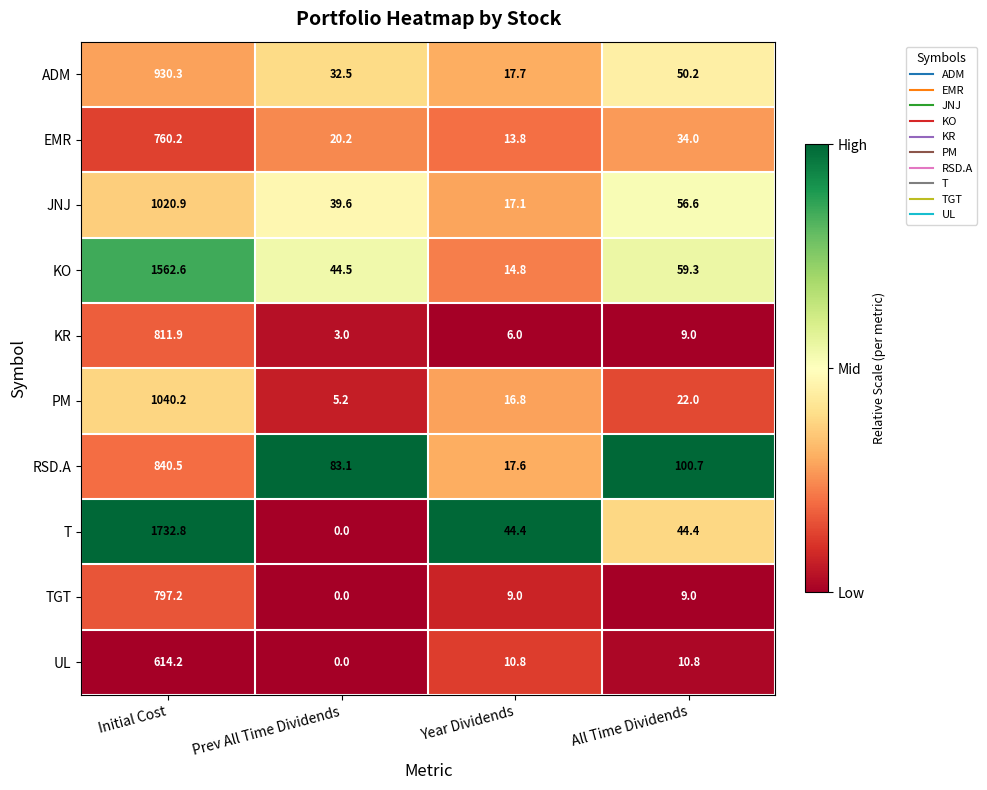

At which category is the sum across all series the highest?

Initial Cost